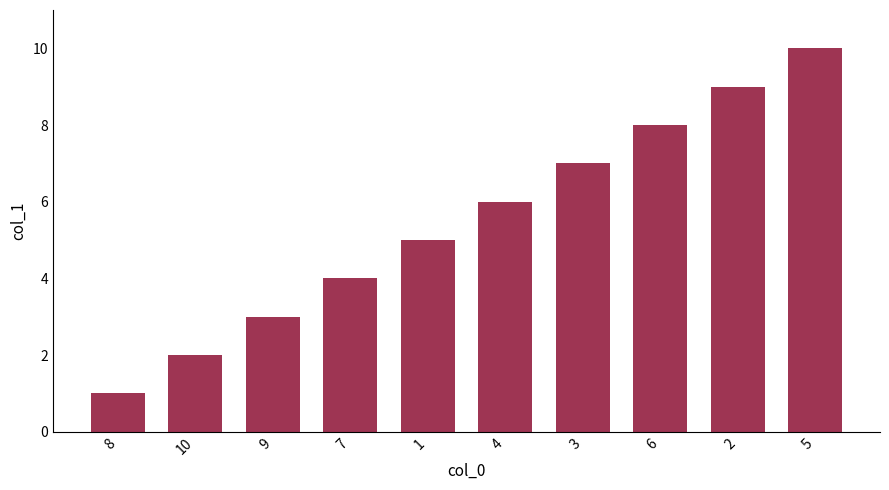

What is the sum of the values at 1 and 7?

9